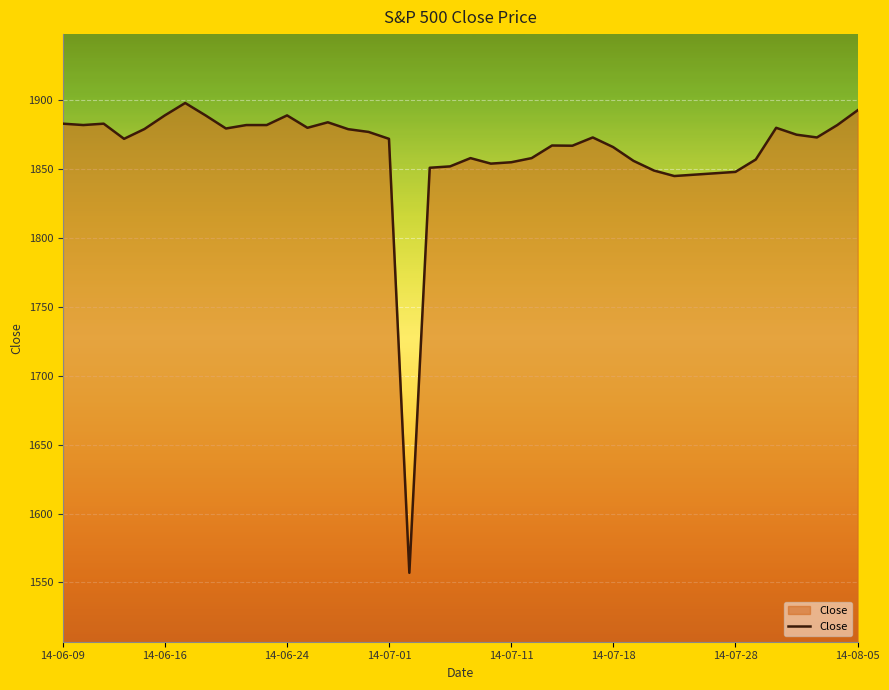

What is the sum of all values?

74508.5